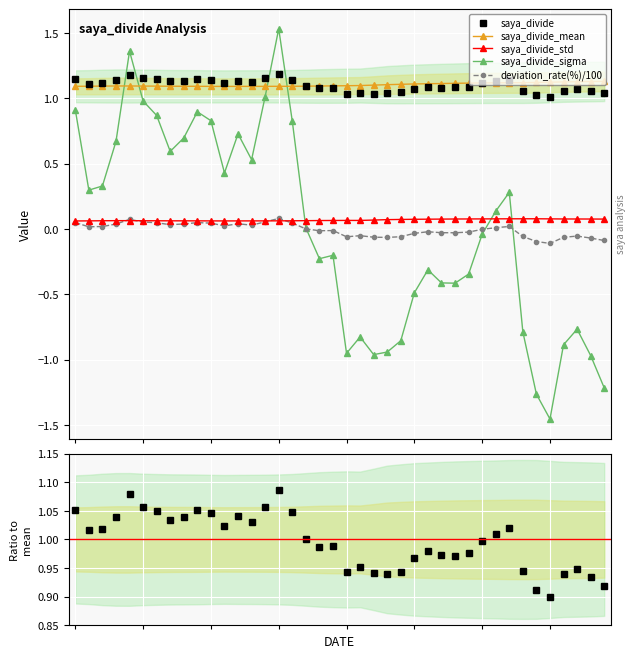

How many intersections are there between saya_divide_sigma and saya_divide?

4